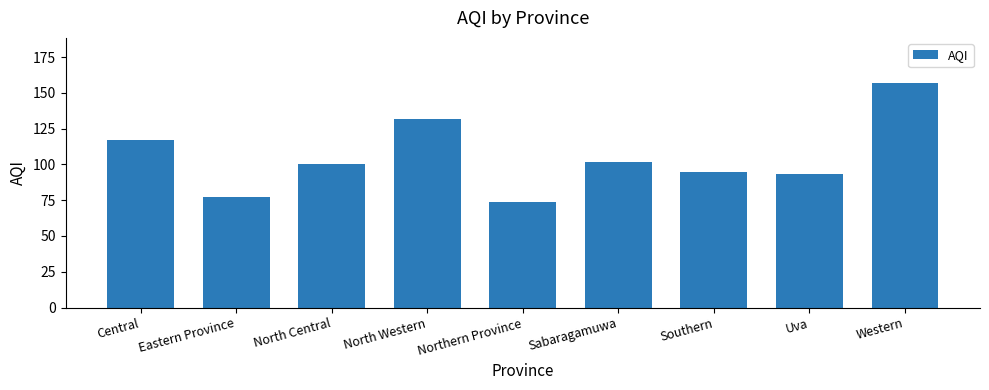

Reading left to right, what are all the values shown in this chart?

Central=117	Eastern Province=77	North Central=100	North Western=132	Northern Province=74	Sabaragamuwa=102	Southern=95	Uva=93	Western=157